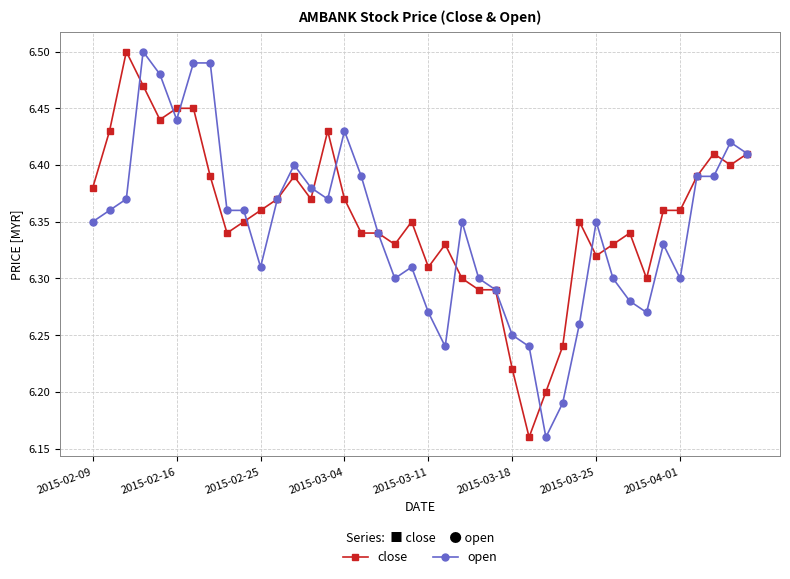

True or false: close has more than 2 points higher than both neighbors.

True